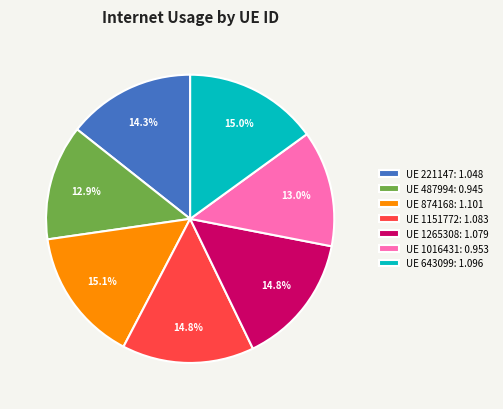

Does any single category account for the majority?

No